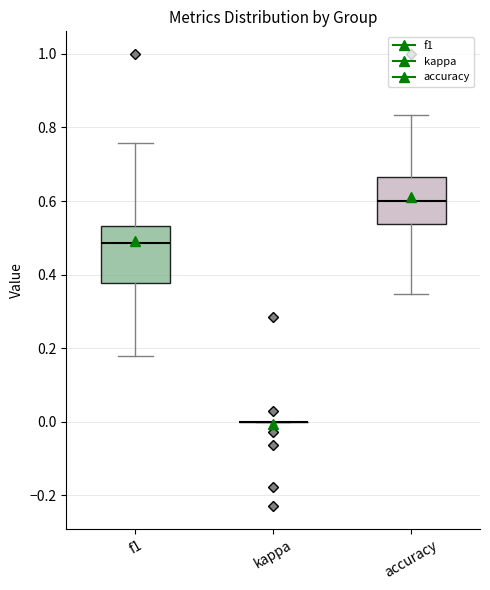

Comparing the boxes themselves (not the whiskers), which one is the tallest?

f1